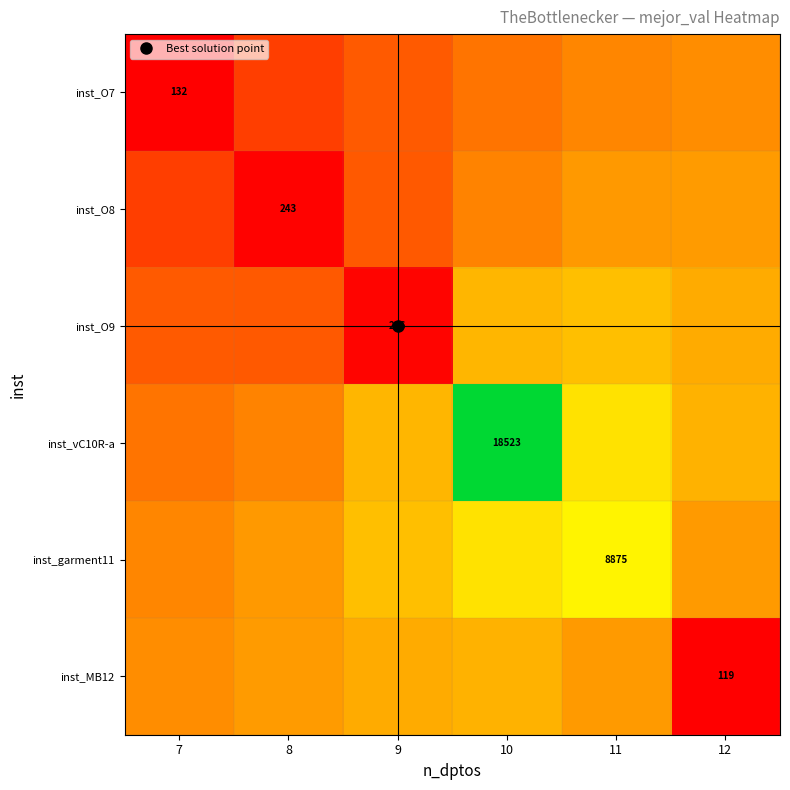

What is the total value across all series at 10?

2.6